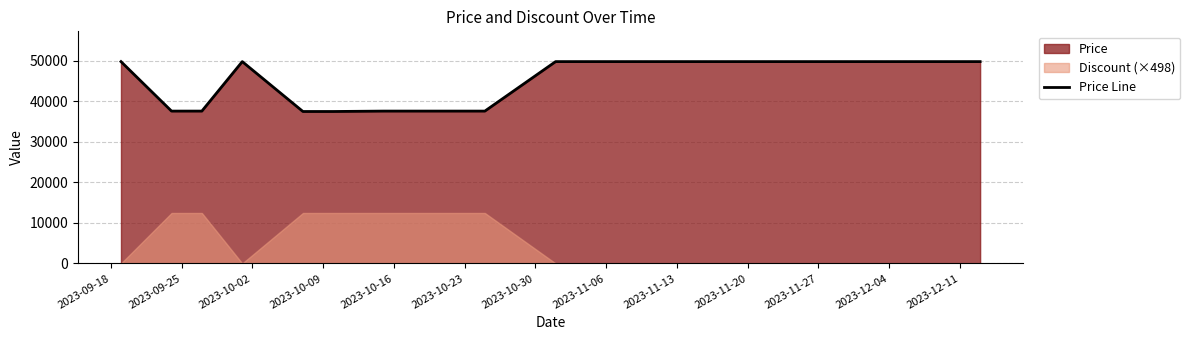

What is the maximum value for Price Line?

49800